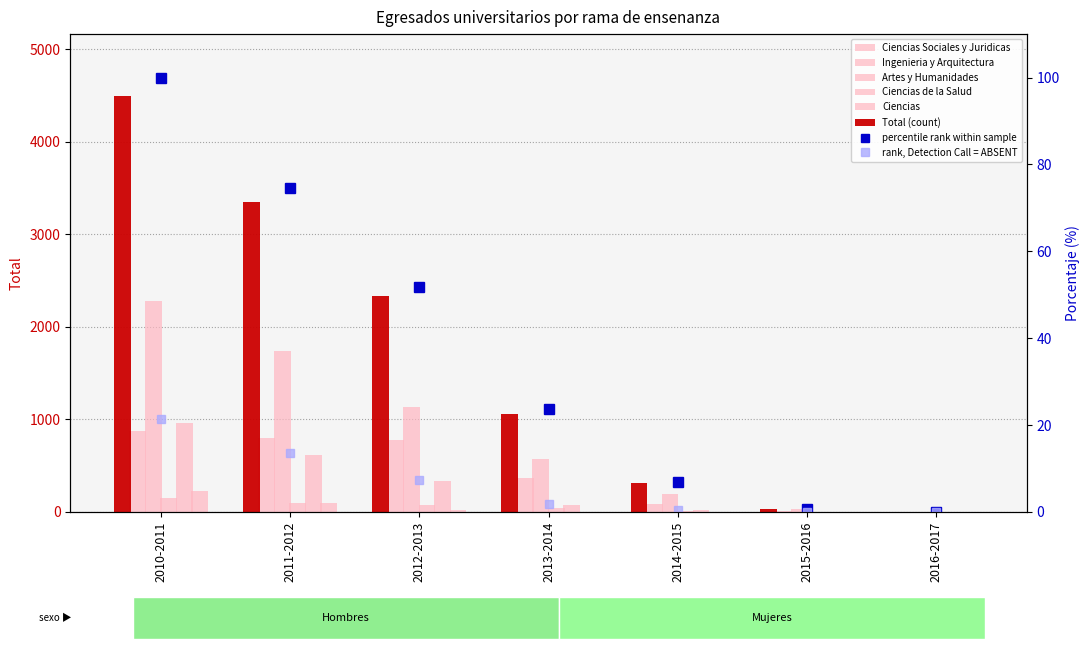

Which category has the highest value in the Ingenieria y Arquitectura series?

2010-2011